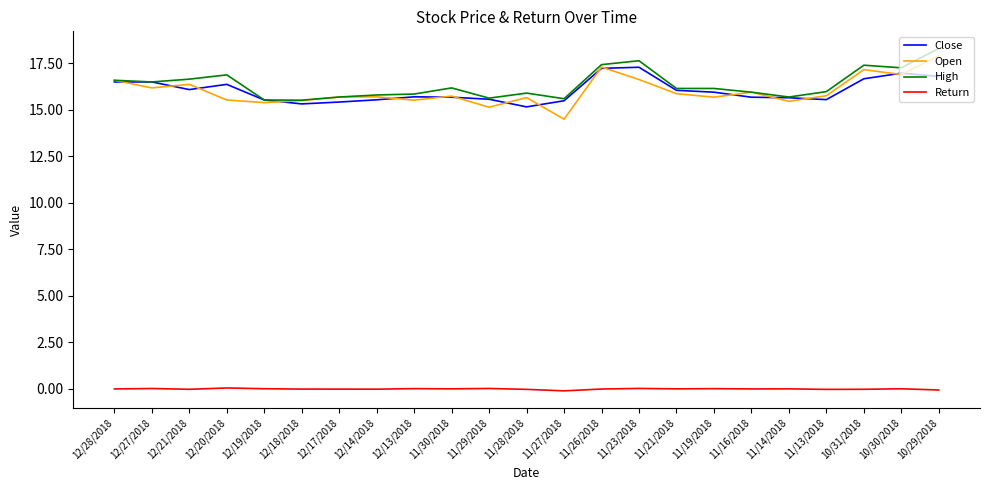

The value of Close at 10/29/2018 is 16.8. True or false?

True